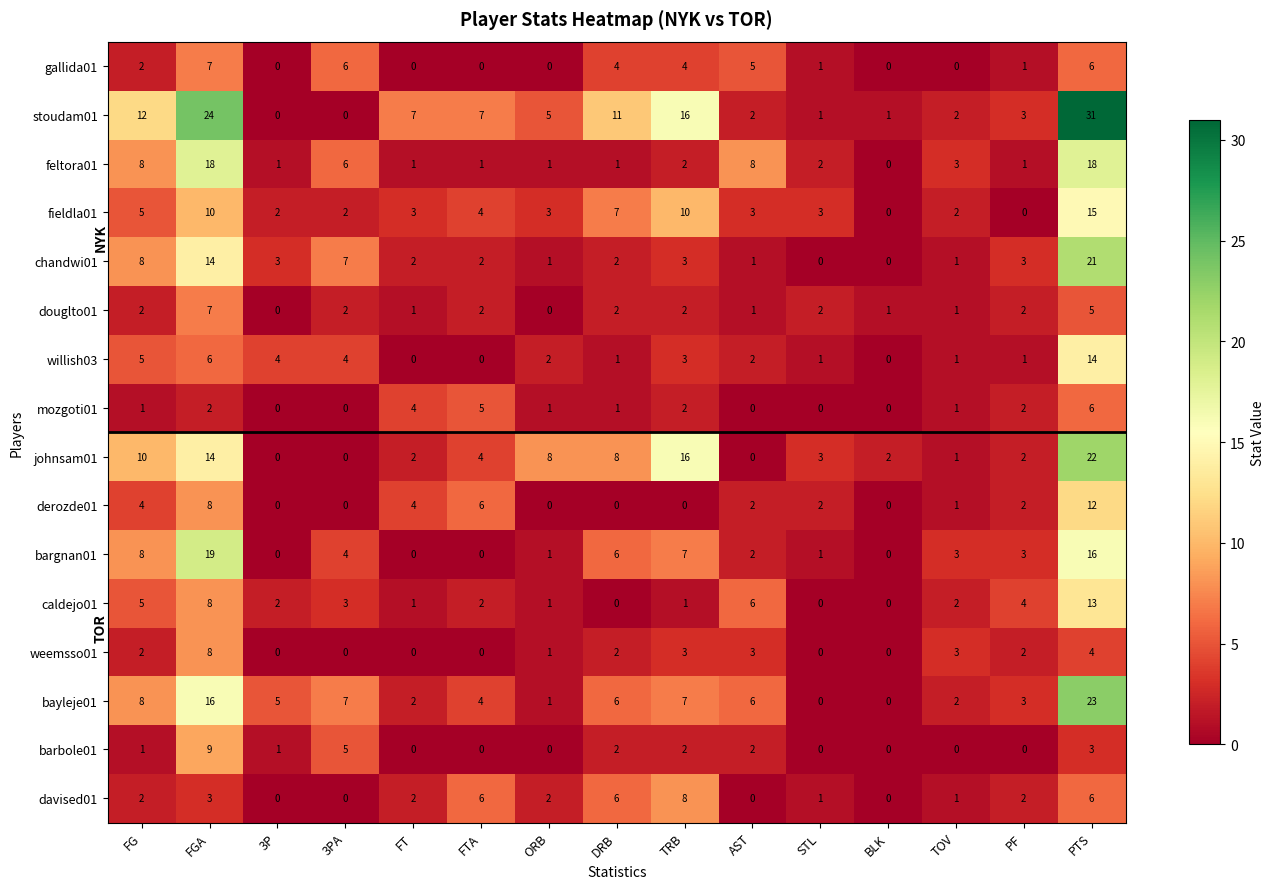

What is the total value across all series at 3P?

18